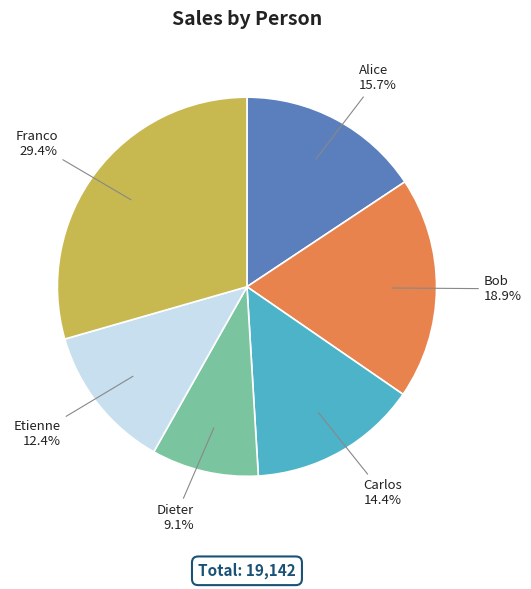

Rank the categories by value from highest to lowest.

Franco, Bob, Alice, Carlos, Etienne, Dieter